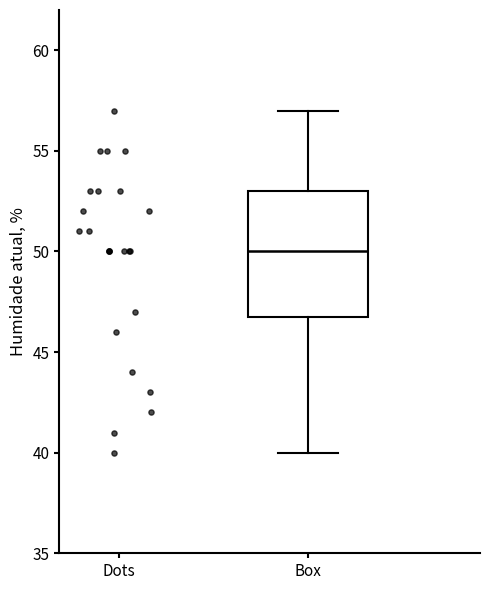

Read this box plot against the y-axis: the position of the median line, the range covered by the box, and the ends of both whiskers. The values are not printed on the chart, so give them approximately, as read against the axis.

median 50, box 47 to 53, whiskers 40 to 57